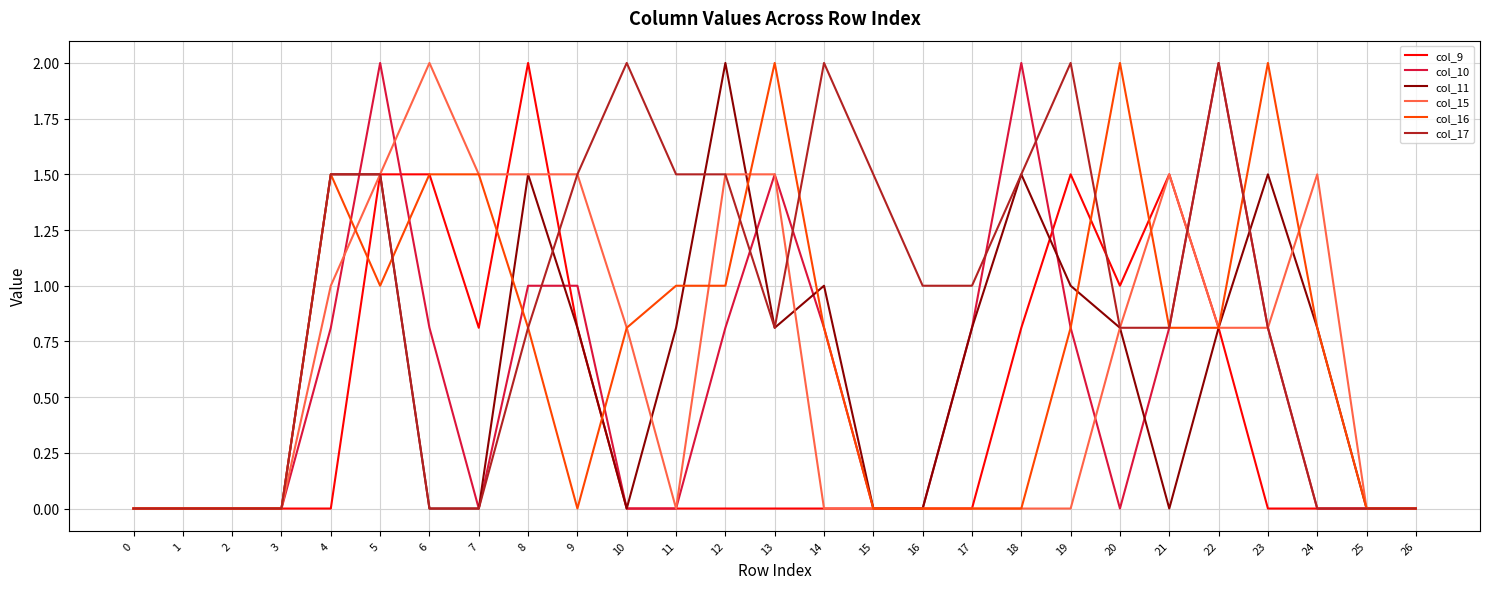

Which series changed the most between 15 and 16?

col_17